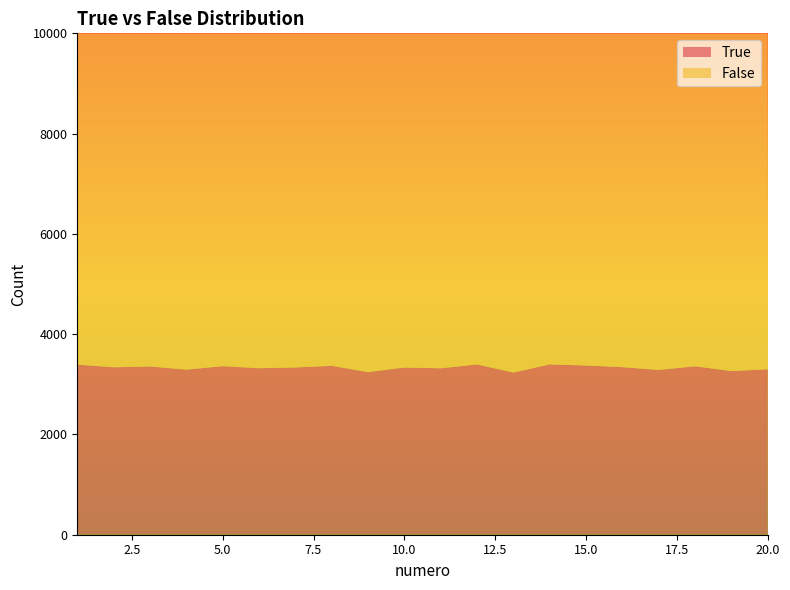

Reading left to right, extract all data points from this chart.

True: 3393	3340	3356	3293	3362	3321	3336	3369	3243	3335	3320	3396	3235	3398	3375	3342	3287	3359	3264	3300
False: 6607	6660	6644	6707	6638	6679	6664	6631	6757	6665	6680	6604	6765	6602	6625	6658	6713	6641	6736	6700